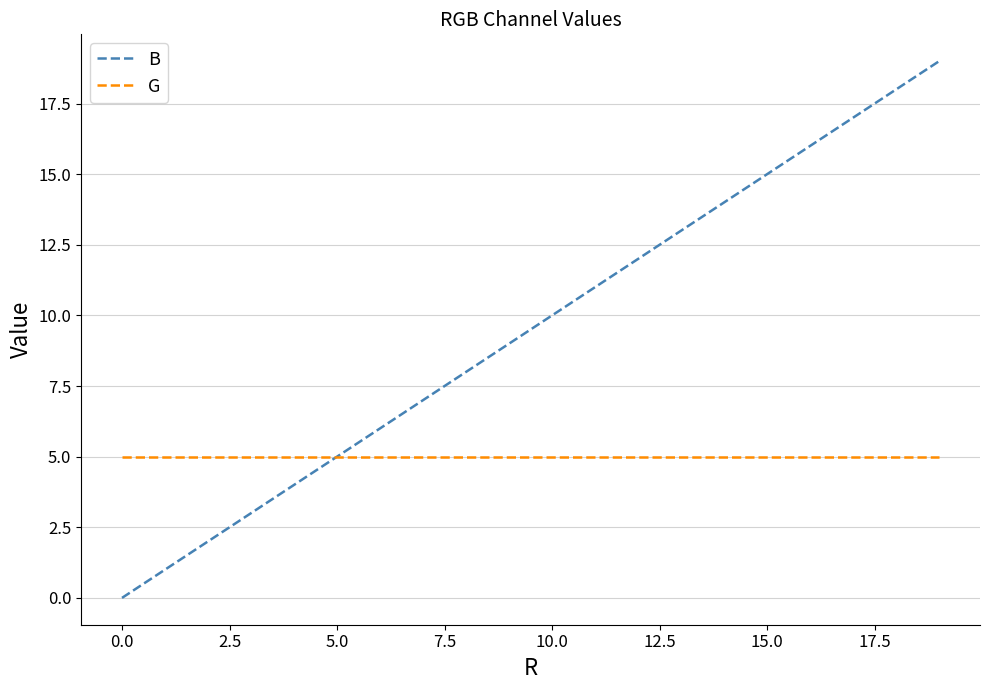

Which series has the largest total across all categories?

B